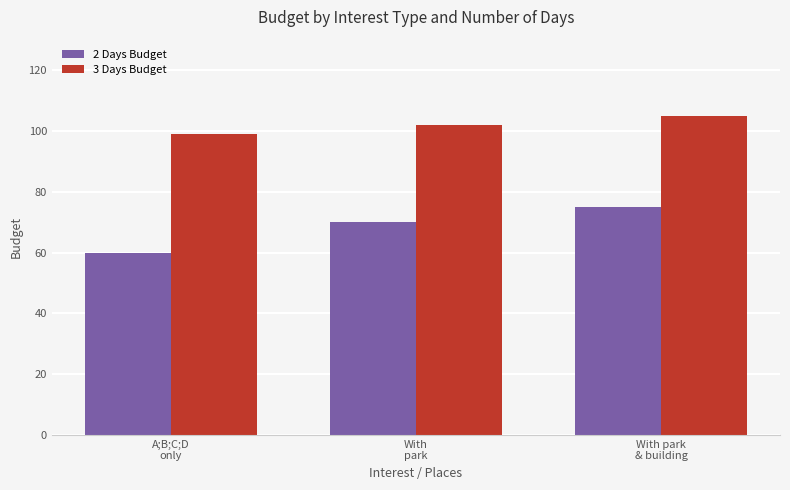

At which label does 2 Days Budget reach its peak?

With park
& building